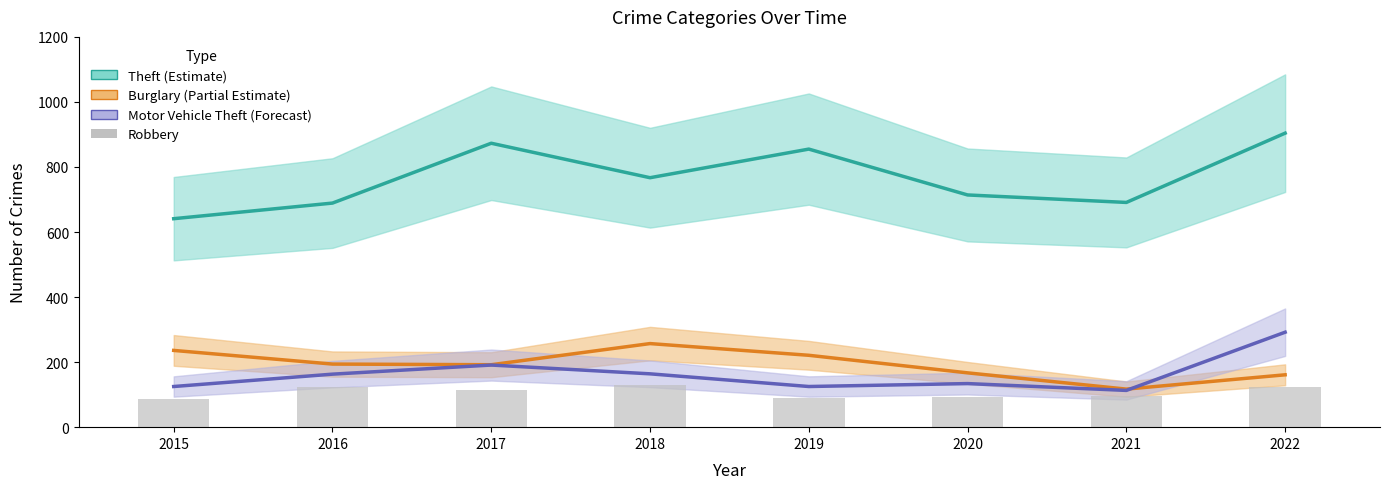

How many data points does each series have?

8